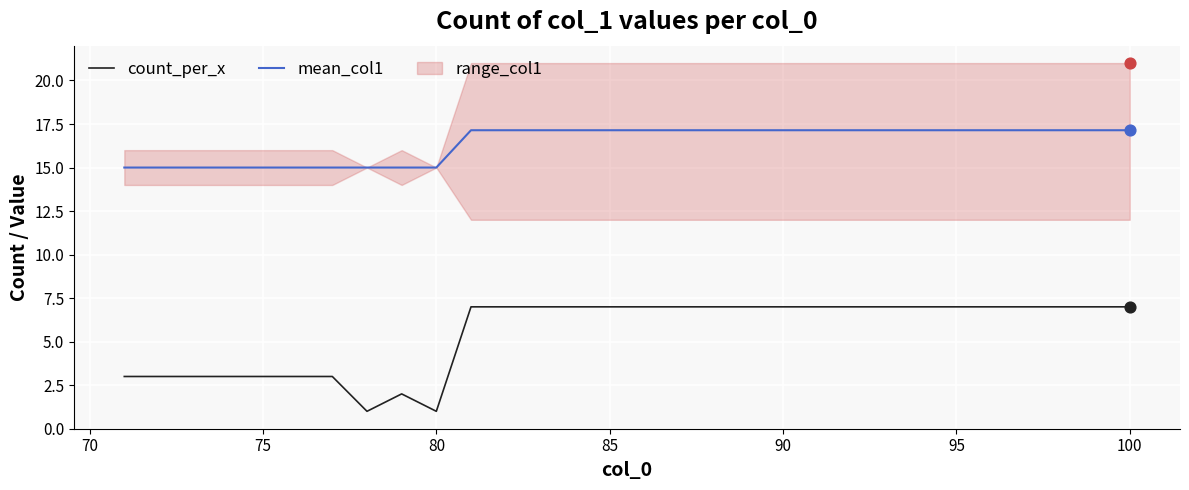

Which series contains the highest Y value?

mean_col1